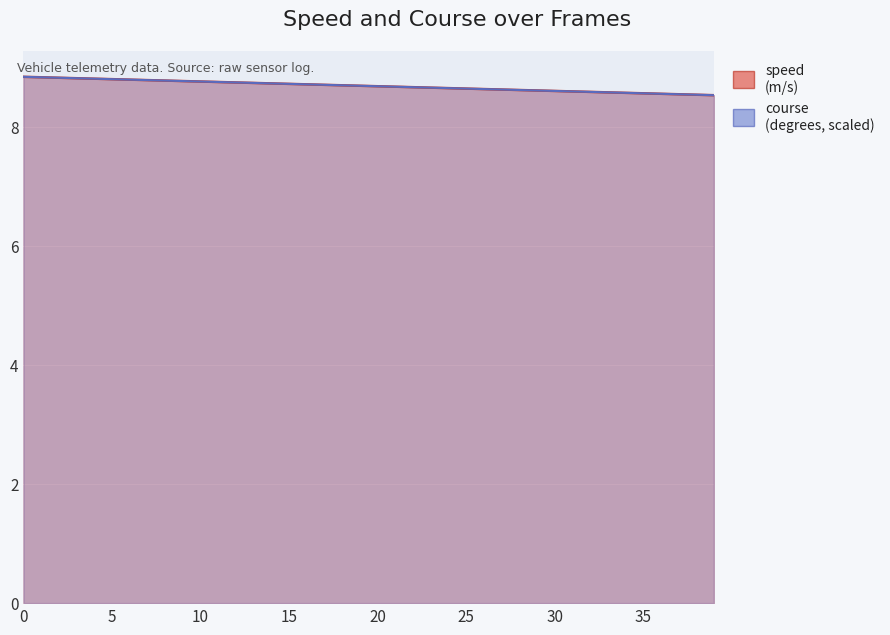

Does the chart display data point markers on the line(s)?

No